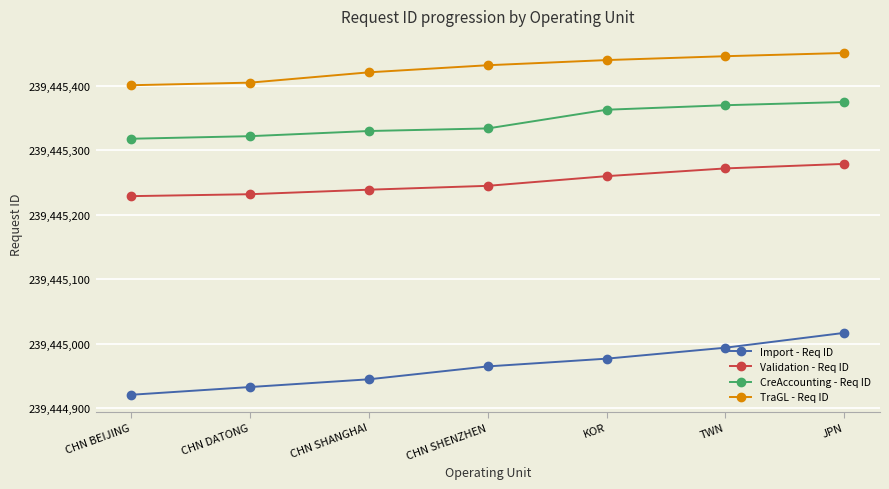

What is the total value across all series at CHN BEIJING?

957780869